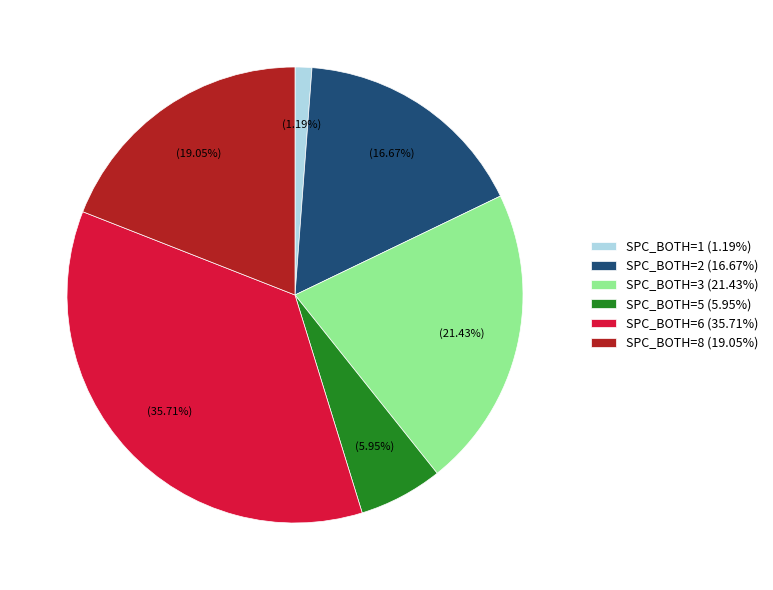

Does any single category account for the majority?

No